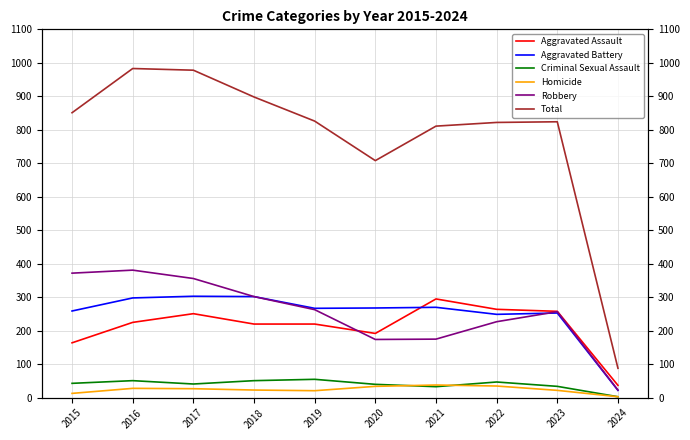

Reading left to right, extract all data points from this chart.

Aggravated Assault: 164	225	251	220	220	192	295	264	258	37
Aggravated Battery: 259	298	303	302	267	268	270	249	253	22
Criminal Sexual Assault: 43	51	41	51	55	40	33	47	34	3
Homicide: 13	28	27	23	21	34	38	35	22	3
Robbery: 372	381	356	302	263	174	175	227	257	23
Total: 851	983	978	898	826	708	811	822	824	88